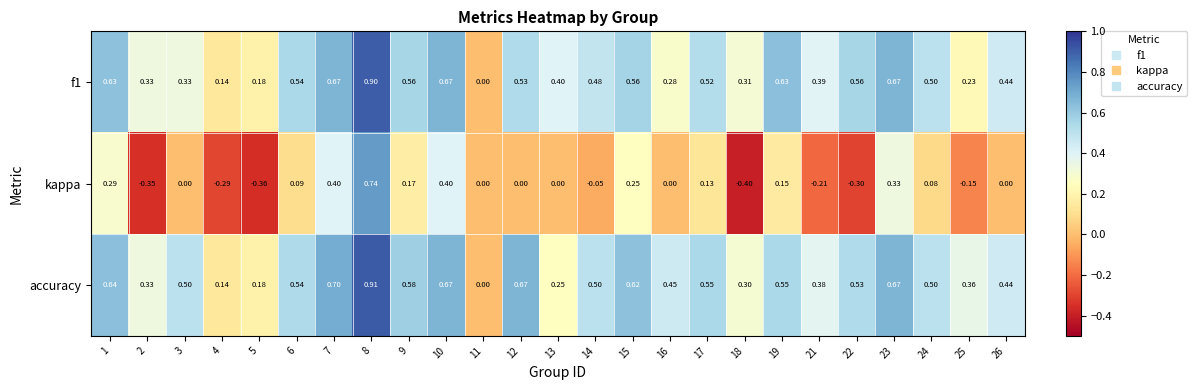

Which series has the largest range (max minus min)?

kappa